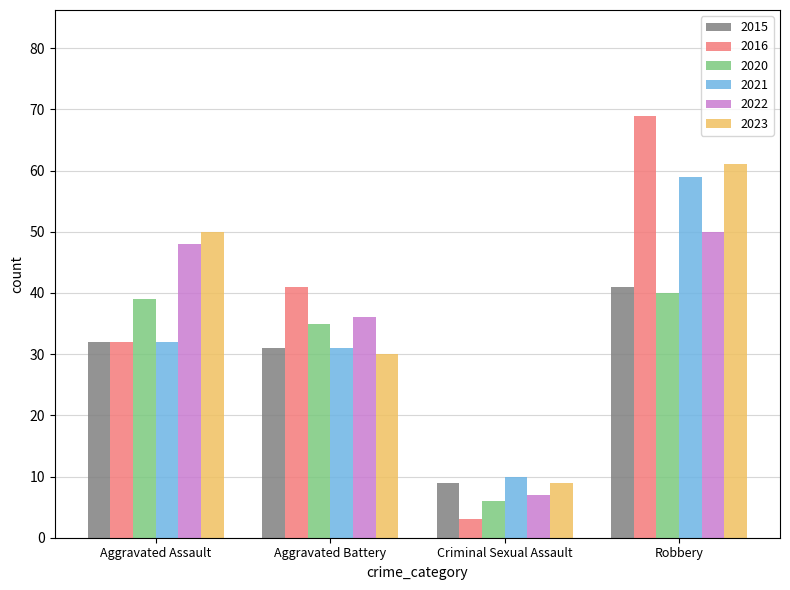

Is it true that 2022 equals 77 at Robbery?

False